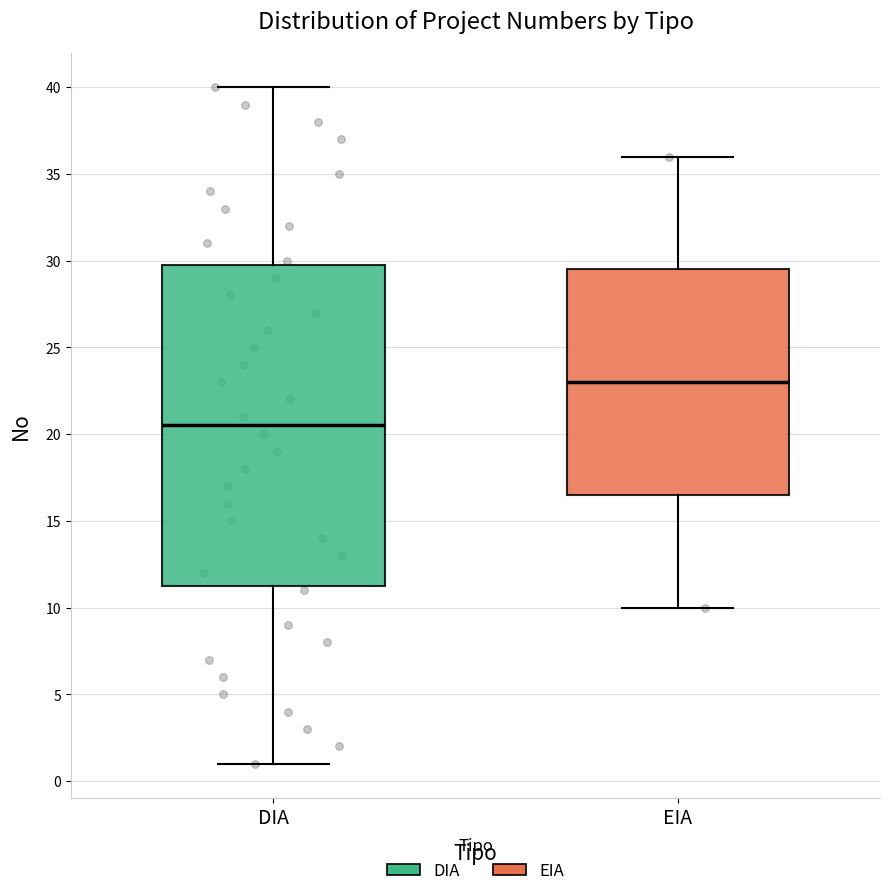

Which box has the lowest median line?

DIA